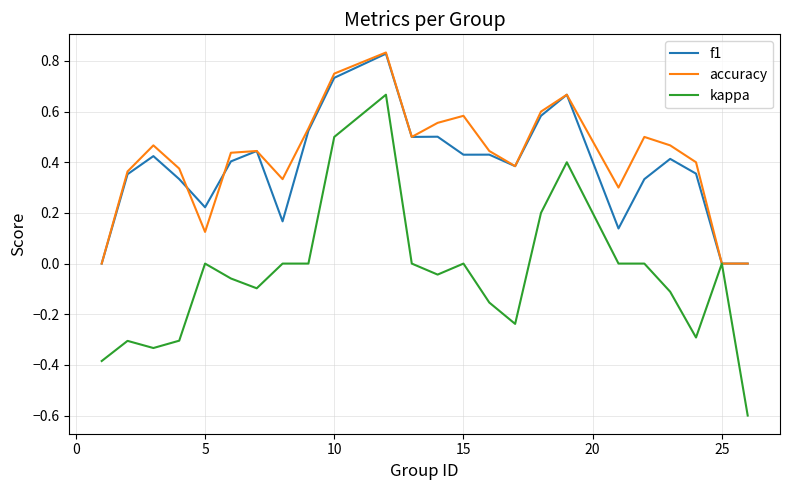

Which series has the largest range (max minus min)?

kappa